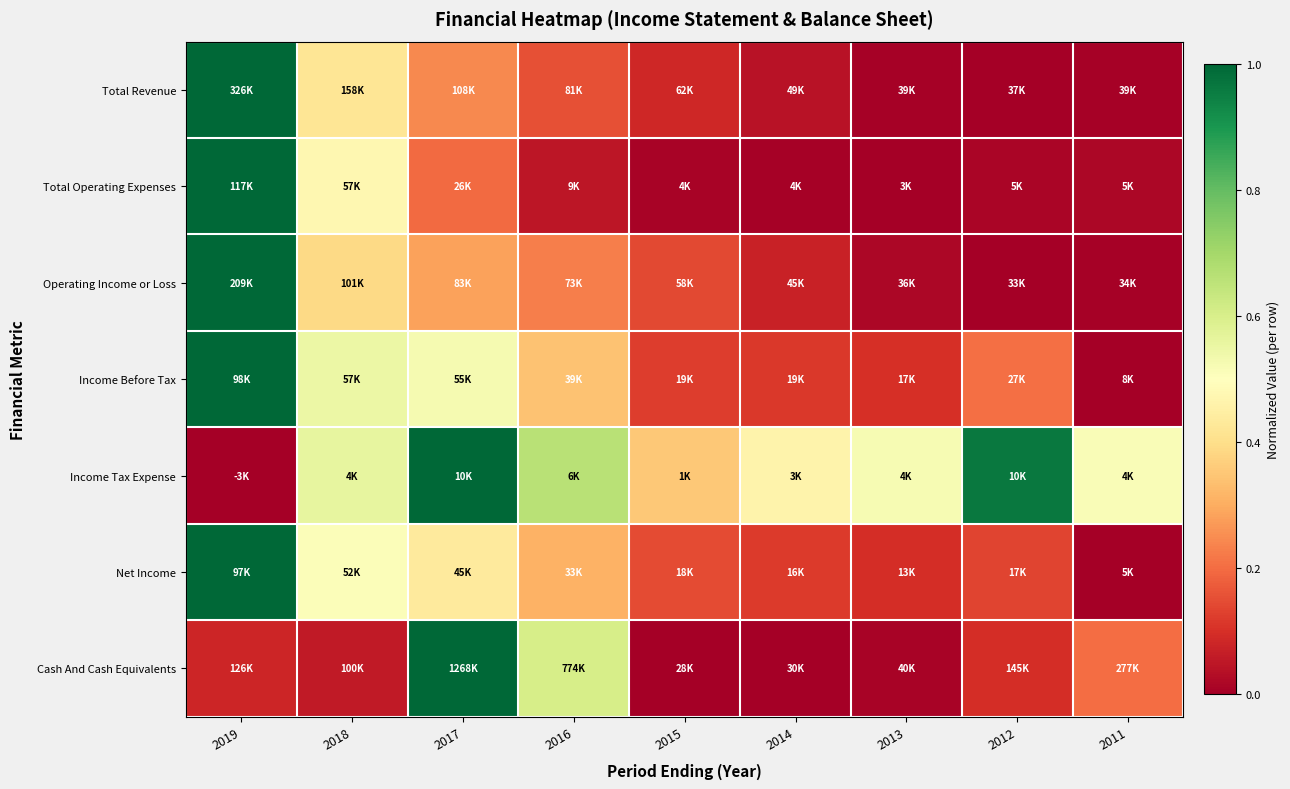

Reading left to right, list all the values displayed in this chart.

Total Revenue: 2019=1.0	2018=0.4	2017=0.2	2016=0.2	2015=0.1	2014=0.0	2013=0.0	2012=0.0	2011=0.0
Total Operating Expenses: 2019=1.0	2018=0.5	2017=0.2	2016=0.0	2015=0.0	2014=0.0	2013=0.0	2012=0.0	2011=0.0
Operating Income or Loss: 2019=1.0	2018=0.4	2017=0.3	2016=0.2	2015=0.1	2014=0.1	2013=0.0	2012=0.0	2011=0.0
Income Before Tax: 2019=1.0	2018=0.5	2017=0.5	2016=0.3	2015=0.1	2014=0.1	2013=0.1	2012=0.2	2011=0.0
Income Tax Expense: 2019=0.0	2018=0.6	2017=1.0	2016=0.7	2015=0.4	2014=0.5	2013=0.5	2012=1.0	2011=0.5
Net Income: 2019=1.0	2018=0.5	2017=0.4	2016=0.3	2015=0.1	2014=0.1	2013=0.1	2012=0.1	2011=0.0
Cash And Cash Equivalents: 2019=0.1	2018=0.1	2017=1.0	2016=0.6	2015=0.0	2014=0.0	2013=0.0	2012=0.1	2011=0.2